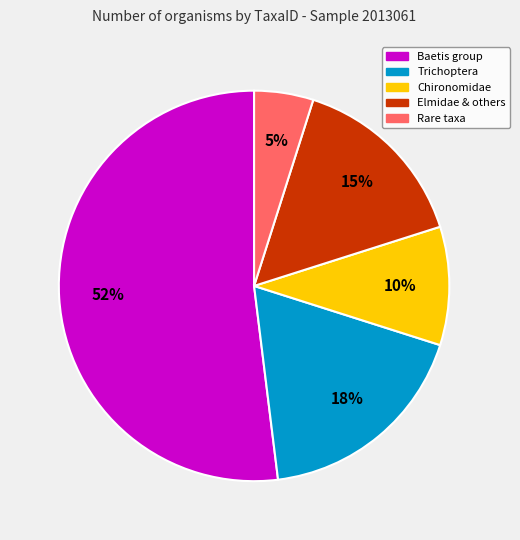

Is there any slice that represents more than half of the pie?

Yes